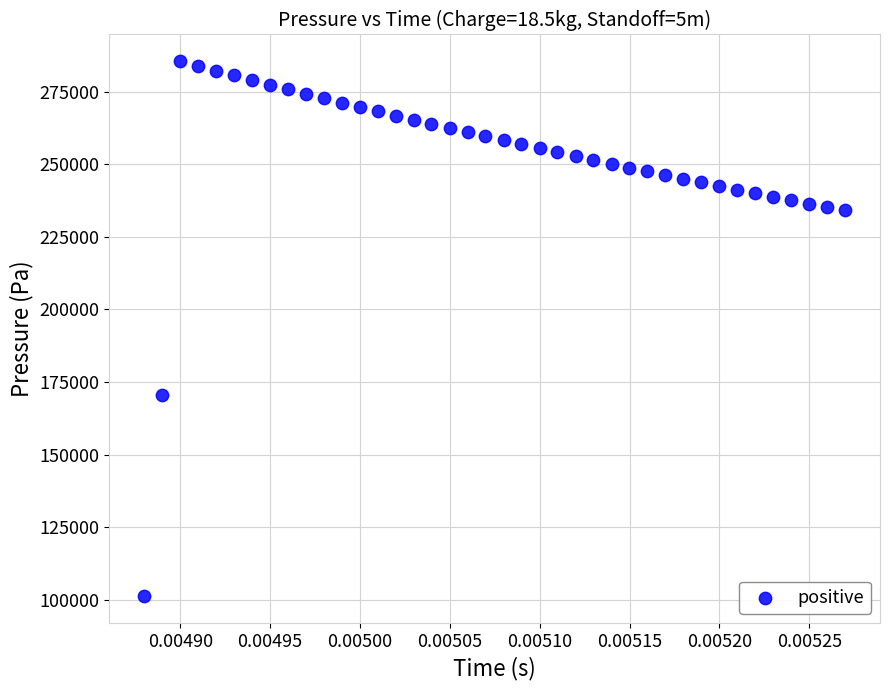

What Y value in the scatter plot is closest to 193348?

170561.6